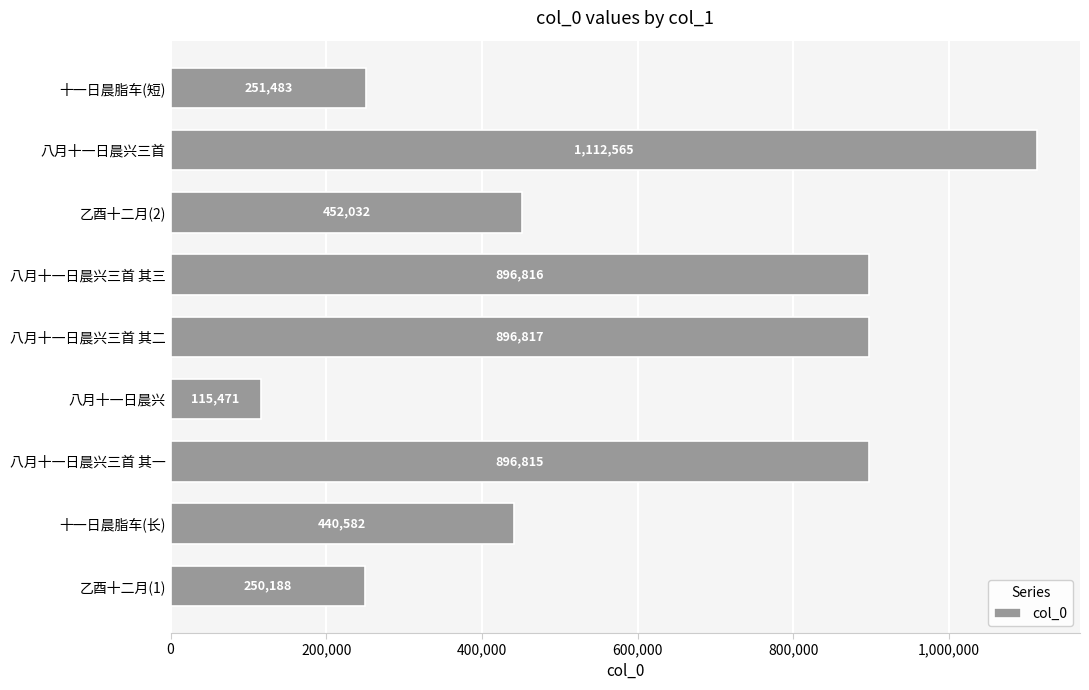

List the labels in order of value, smallest first.

八月十一日晨兴, 乙酉十二月(1), 十一日晨脂车(短), 十一日晨脂车(长), 乙酉十二月(2), 八月十一日晨兴三首 其一, 八月十一日晨兴三首 其三, 八月十一日晨兴三首 其二, 八月十一日晨兴三首